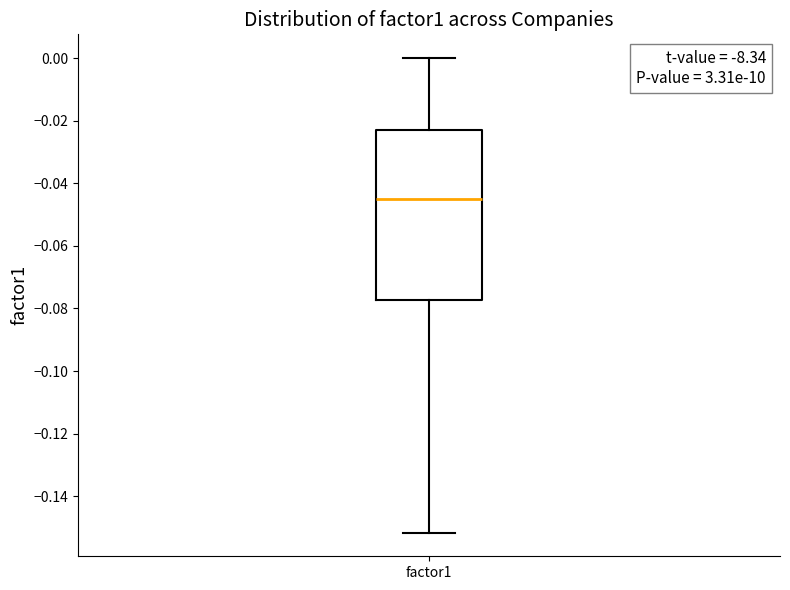

Read this box plot against the y-axis: the position of the median line, the range covered by the box, and the ends of both whiskers. The values are not printed on the chart, so give them approximately, as read against the axis.

median -0.046, box -0.078 to -0.022, whiskers -0.152 to 0.000